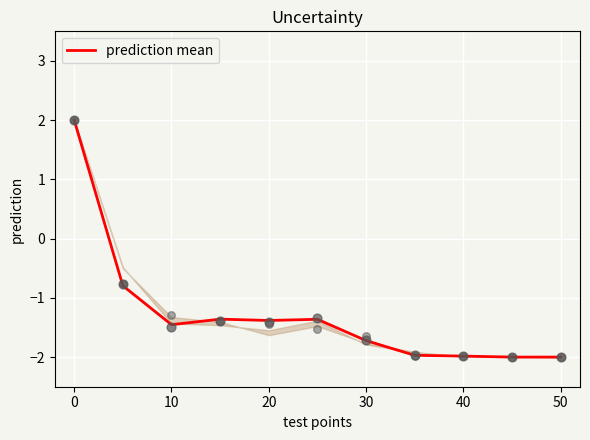

Is it true that prediction mean equals -1.4 at 20?

True